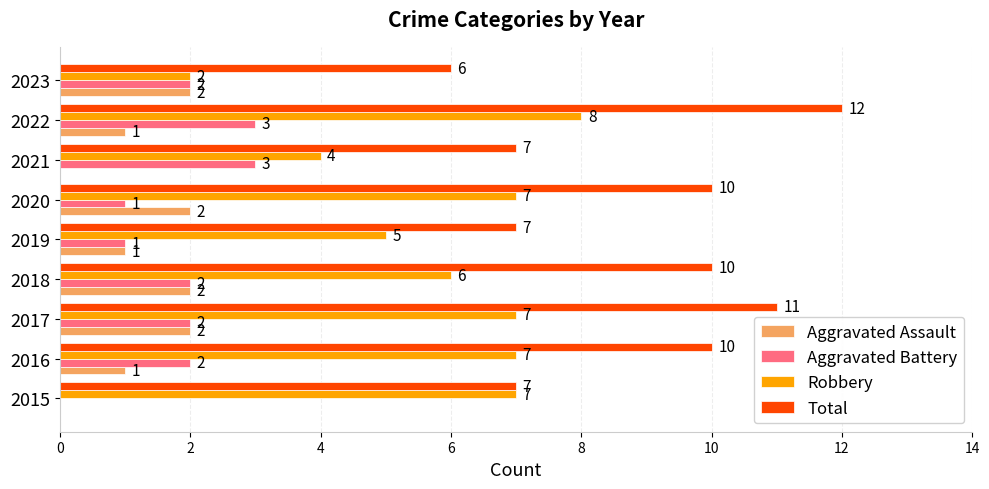

What is the sum of all Total values?

80